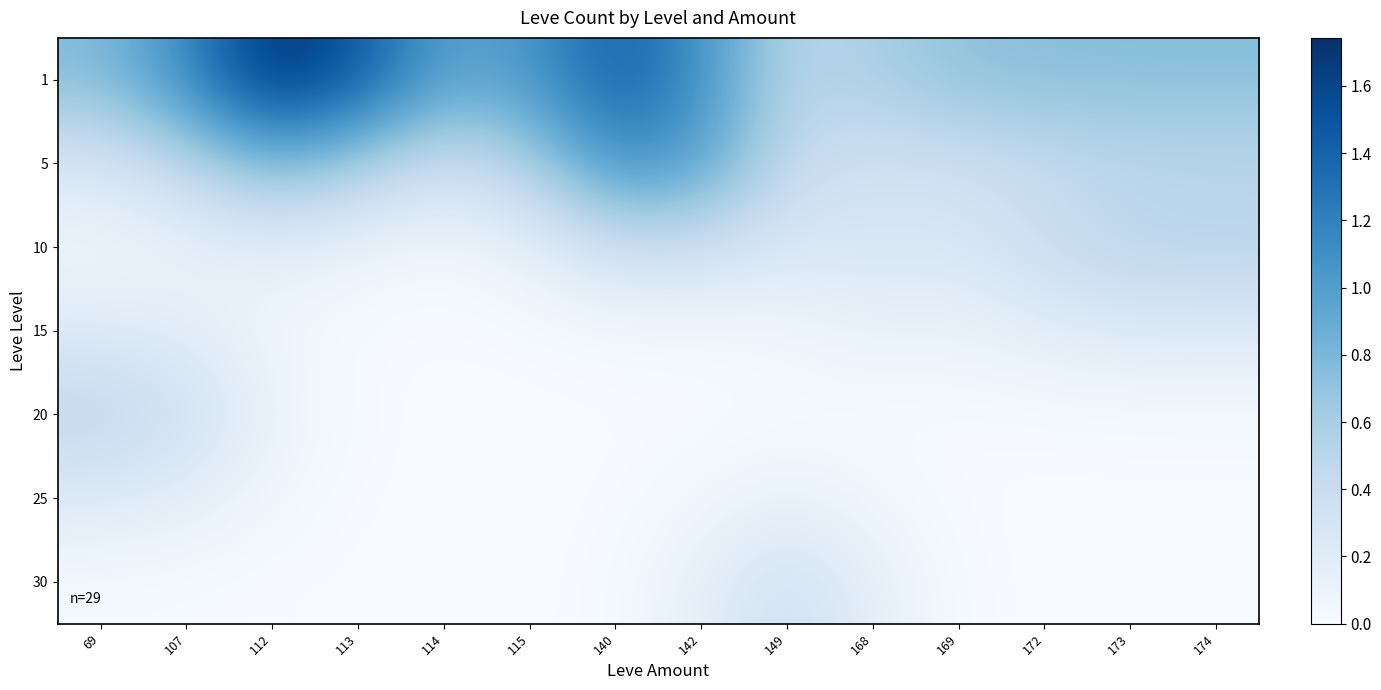

Reading left to right, extract all data points from this chart.

1: 69=0.8	107=1.1	112=1.7	113=1.5	114=1.0	115=1.0	140=1.4	142=1.1	149=0.5	168=0.6	169=0.7	172=0.7	173=0.7	174=0.7
5: 69=0.3	107=0.5	112=0.8	113=0.6	114=0.4	115=0.6	140=1.1	142=1.0	149=0.4	168=0.3	169=0.4	172=0.4	173=0.5	174=0.5
10: 69=0.0	107=0.1	112=0.2	113=0.1	114=0.0	115=0.1	140=0.4	142=0.4	149=0.2	168=0.3	169=0.3	172=0.4	173=0.5	174=0.5
15: 69=0.2	107=0.2	112=0.1	113=0.0	114=0.0	115=0.0	140=0.0	142=0.0	149=0.1	168=0.1	169=0.1	172=0.2	173=0.2	174=0.2
20: 69=0.5	107=0.4	112=0.1	113=0.0	114=0.0	115=0.0	140=0.0	142=0.0	149=0.0	168=0.0	169=0.0	172=0.0	173=0.0	174=0.0
25: 69=0.2	107=0.2	112=0.1	113=0.0	114=0.0	115=0.0	140=0.0	142=0.1	149=0.1	168=0.1	169=0.0	172=0.0	173=0.0	174=0.0
30: 69=0.0	107=0.0	112=0.0	113=0.0	114=0.0	115=0.0	140=0.0	142=0.2	149=0.4	168=0.2	169=0.0	172=0.0	173=0.0	174=0.0